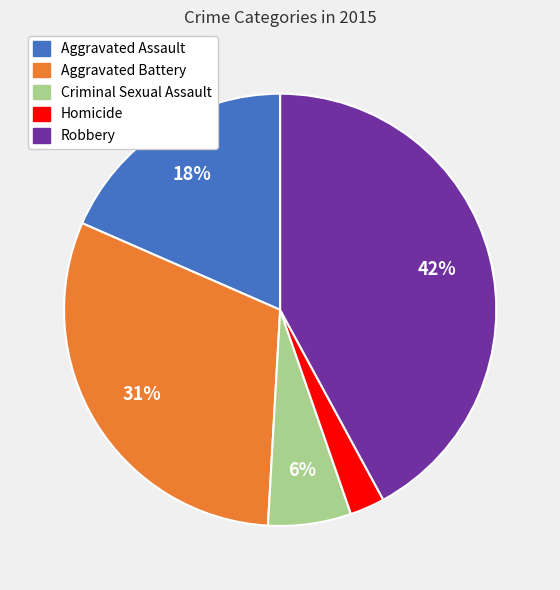

Between Aggravated Assault and Aggravated Battery, which is larger?

Aggravated Battery